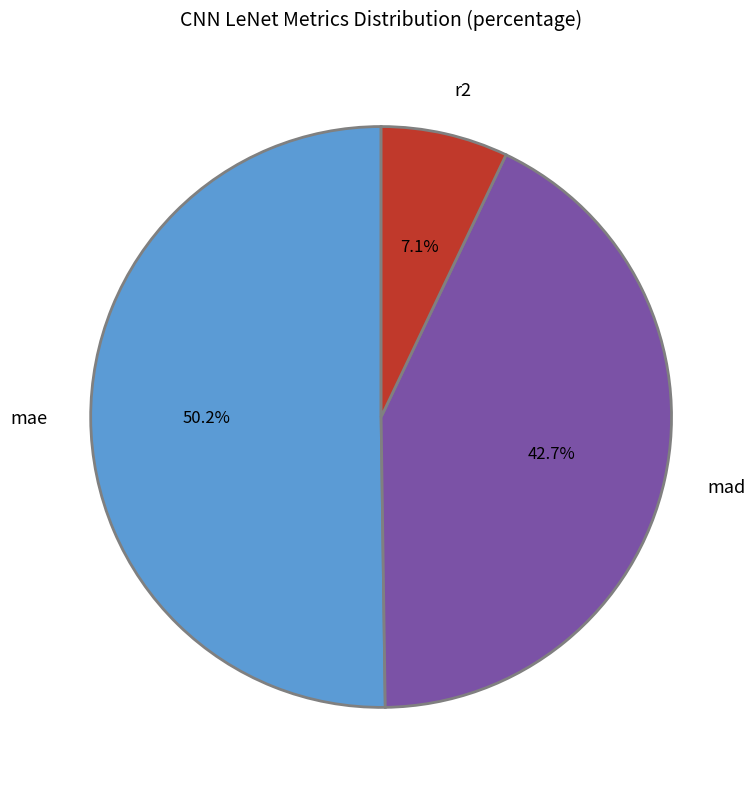

What is the total percentage of r2 and mad?

49.8%